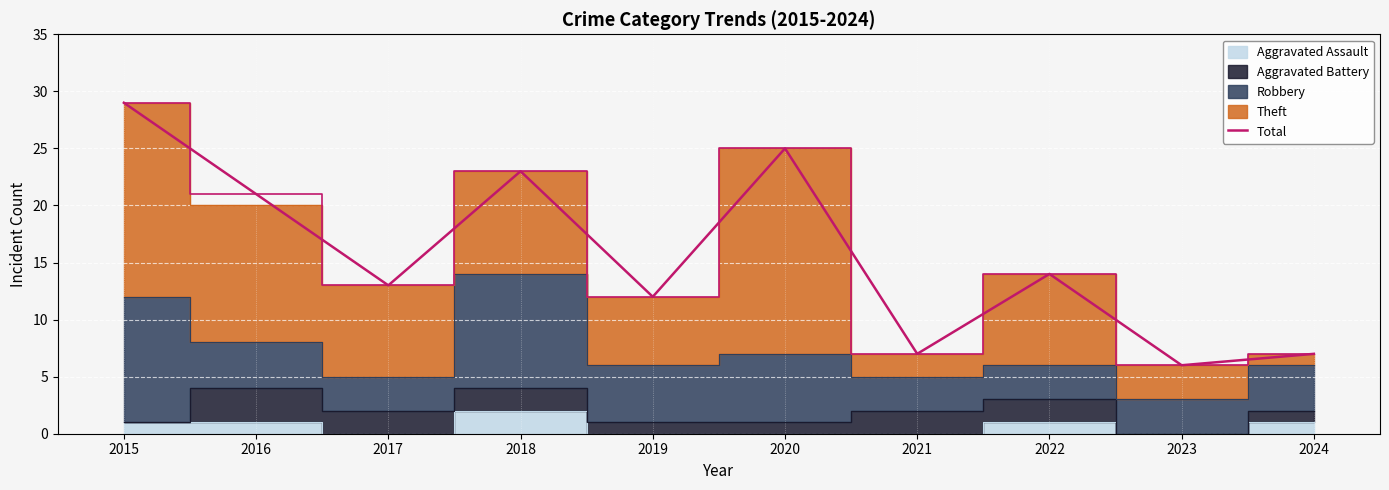

Count the number of categories in the chart.

10